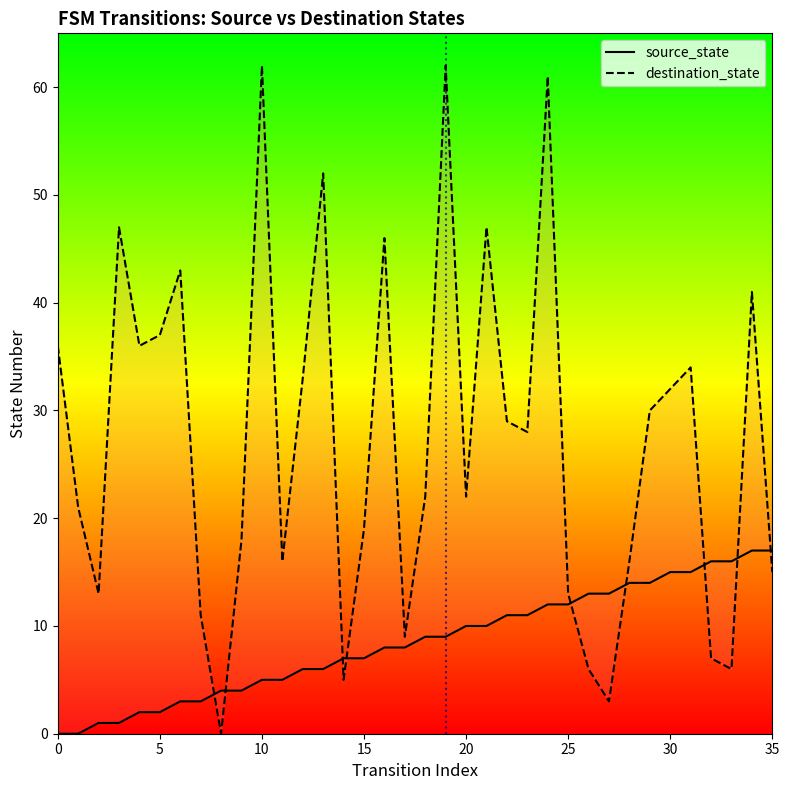

How many times do destination_state and source_state cross each other?

9